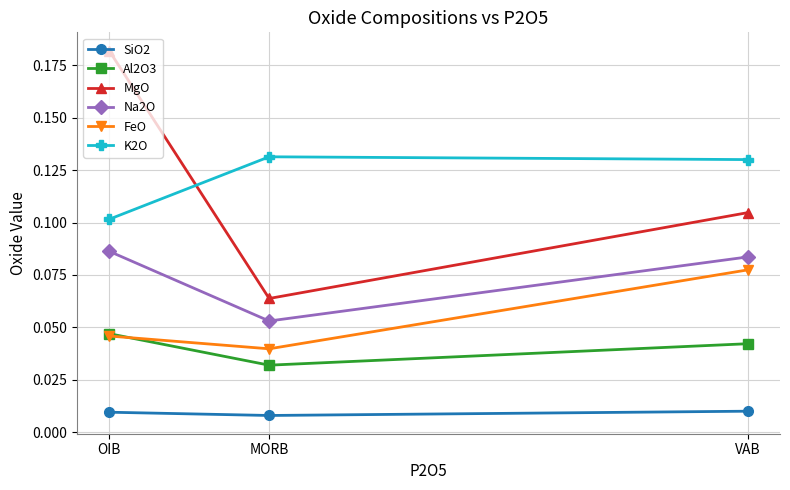

Is it true that MgO equals 0.1 at MORB?

True